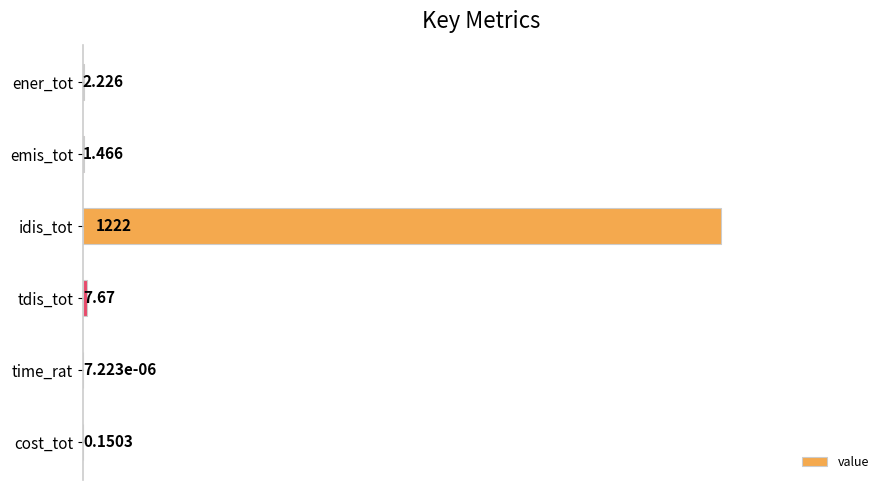

At which category does the chart reach its peak across all series?

idis_tot